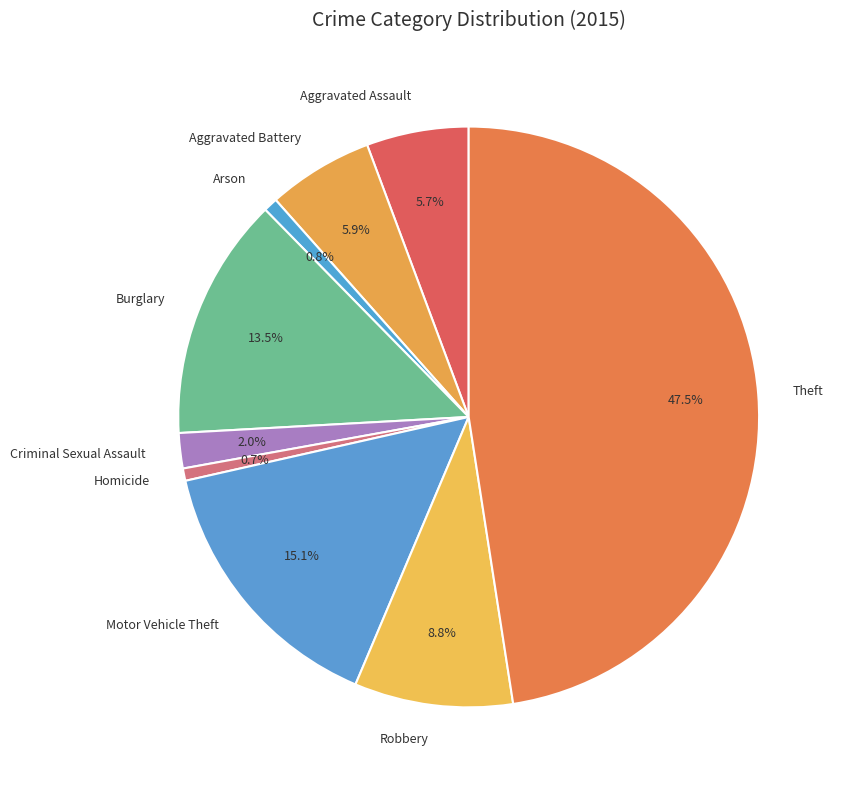

True or false: Arson accounts for 1% of the total.

True